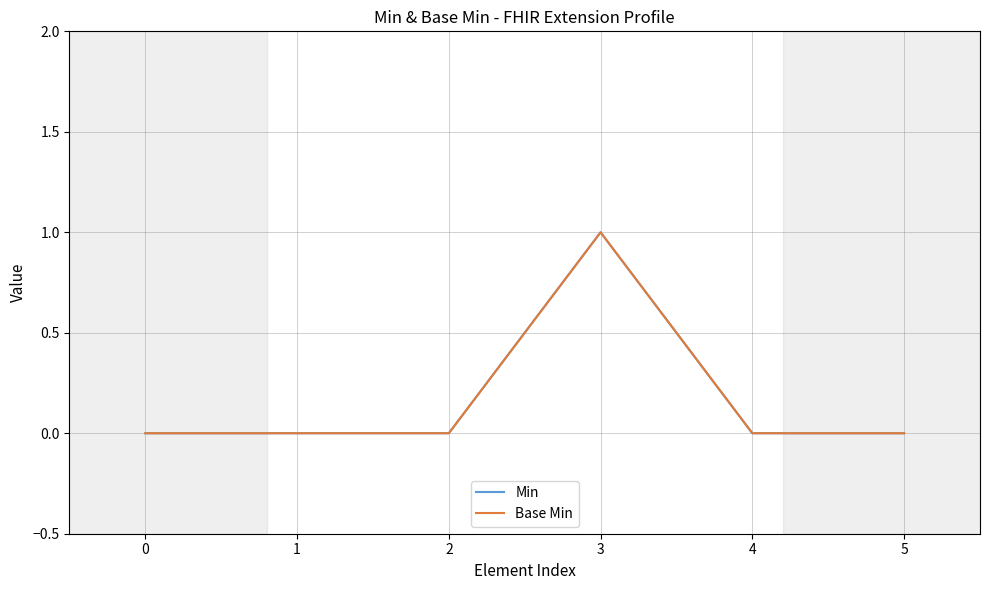

Reading left to right, extract all data points from this chart.

Min: 0	0	0	1	0	0
Base Min: 0	0	0	1	0	0